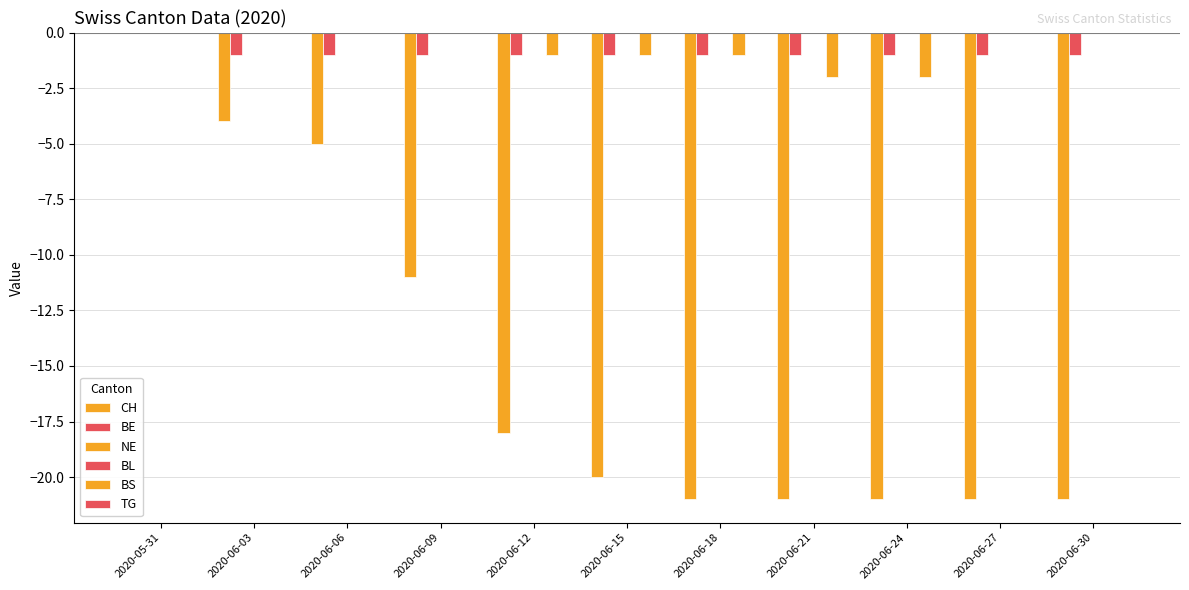

Between 2020-06-09 and 2020-06-30, which is larger?

2020-06-09